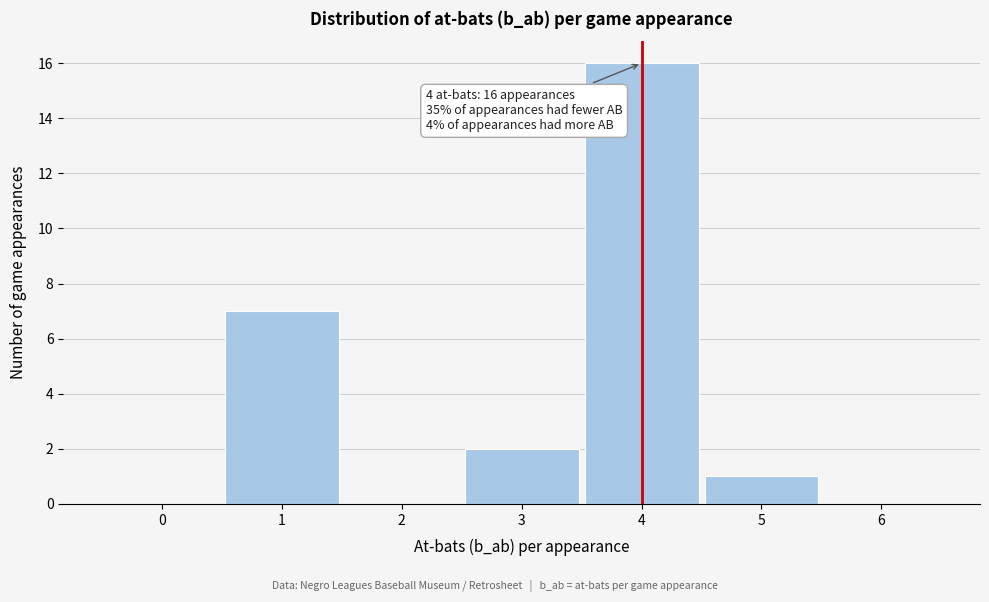

Over which range of the x-axis is the bar tallest?

3.5 to 4.5